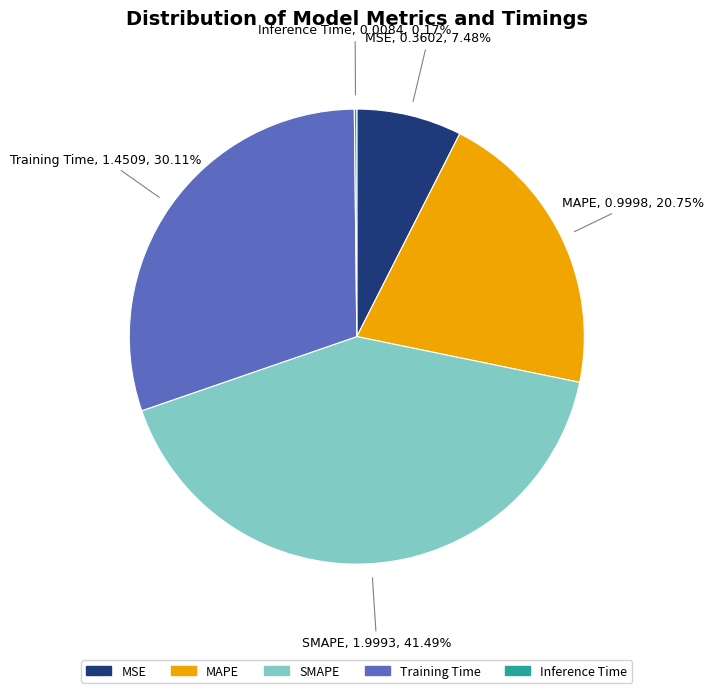

Is there a majority slice in this chart?

No